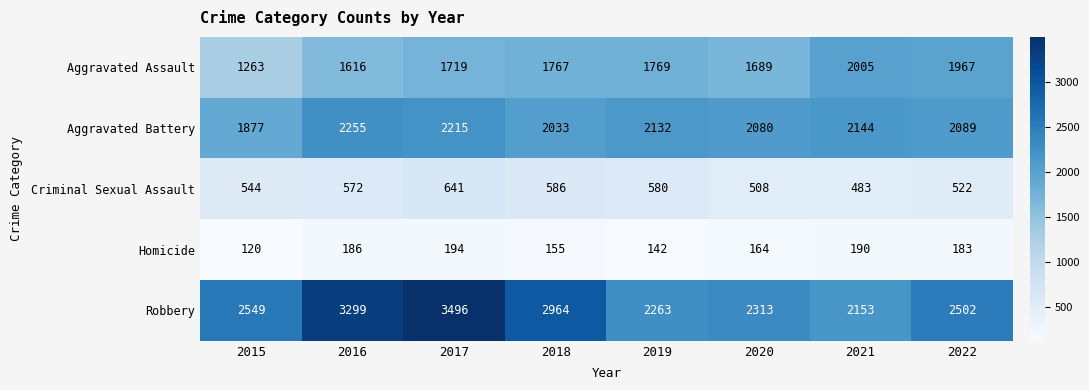

Which series has the largest range (max minus min)?

Robbery